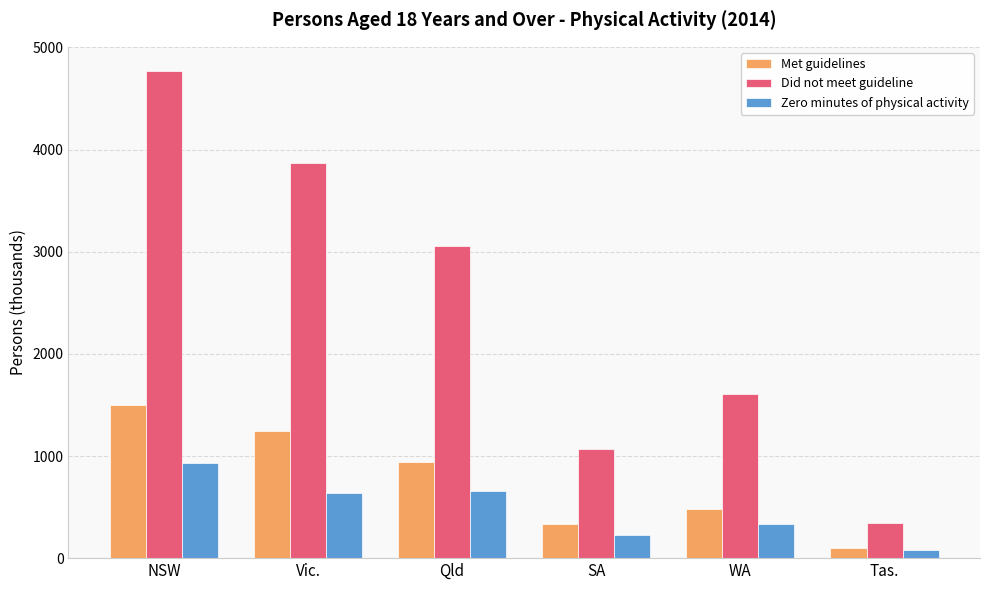

What is the highest value of the Zero minutes of physical activity series?

926.7